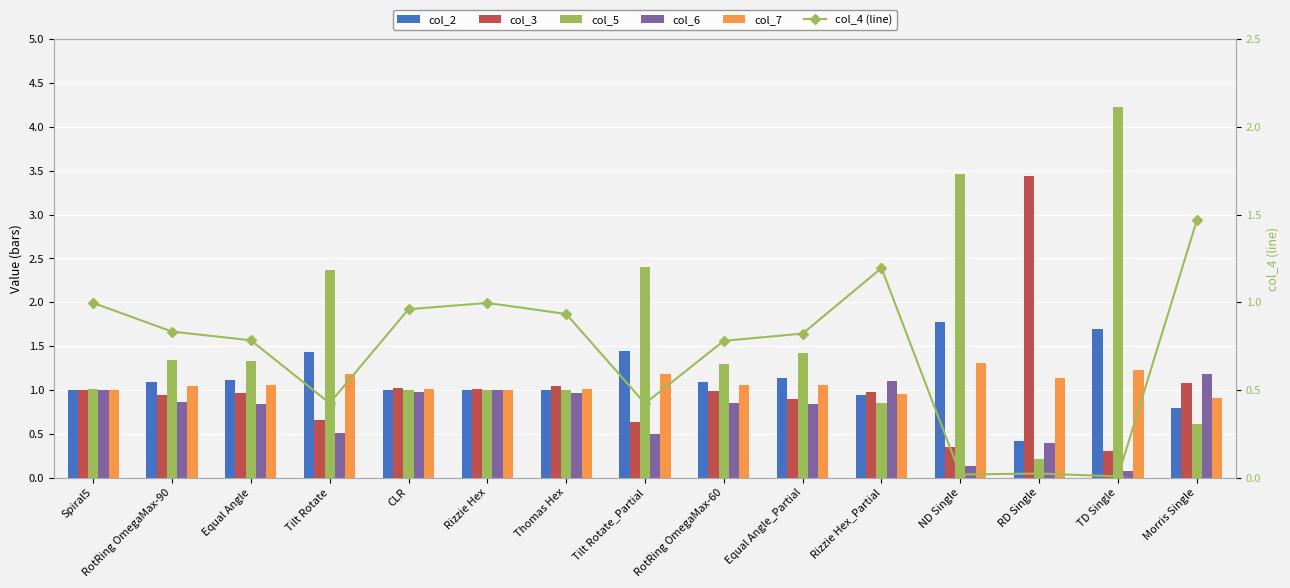

What is the total value across all series at ND Single?

7.0